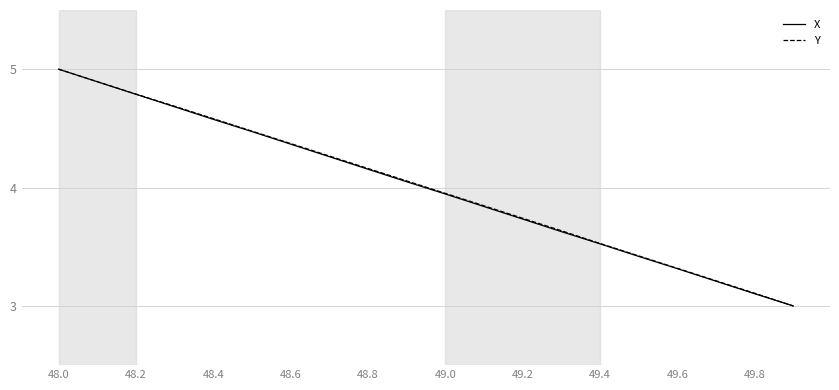

What is the maximum value shown in the chart?

5.0